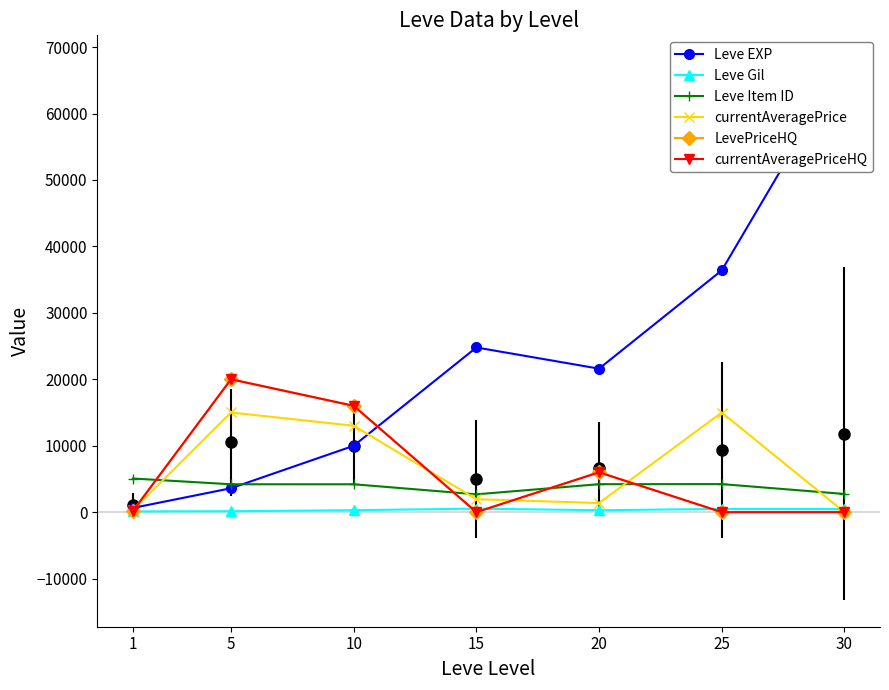

True or false: Leve EXP has more than 2 interior local peaks.

False